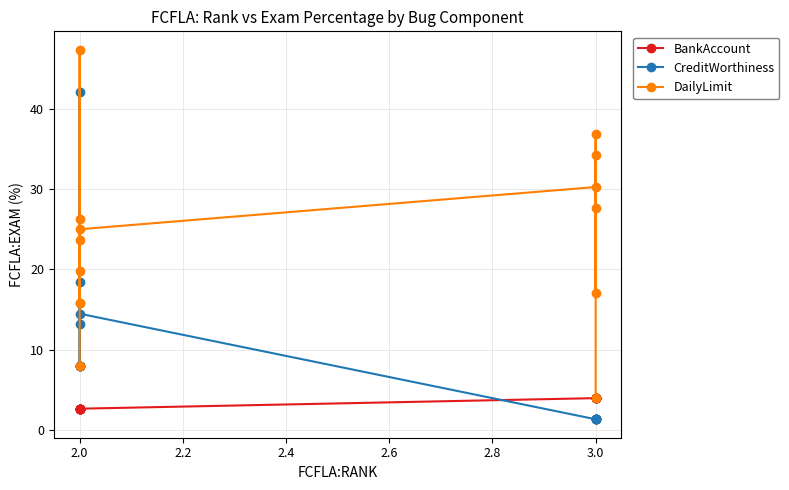

List the series in order of their peak value, lowest first.

BankAccount, CreditWorthiness, DailyLimit